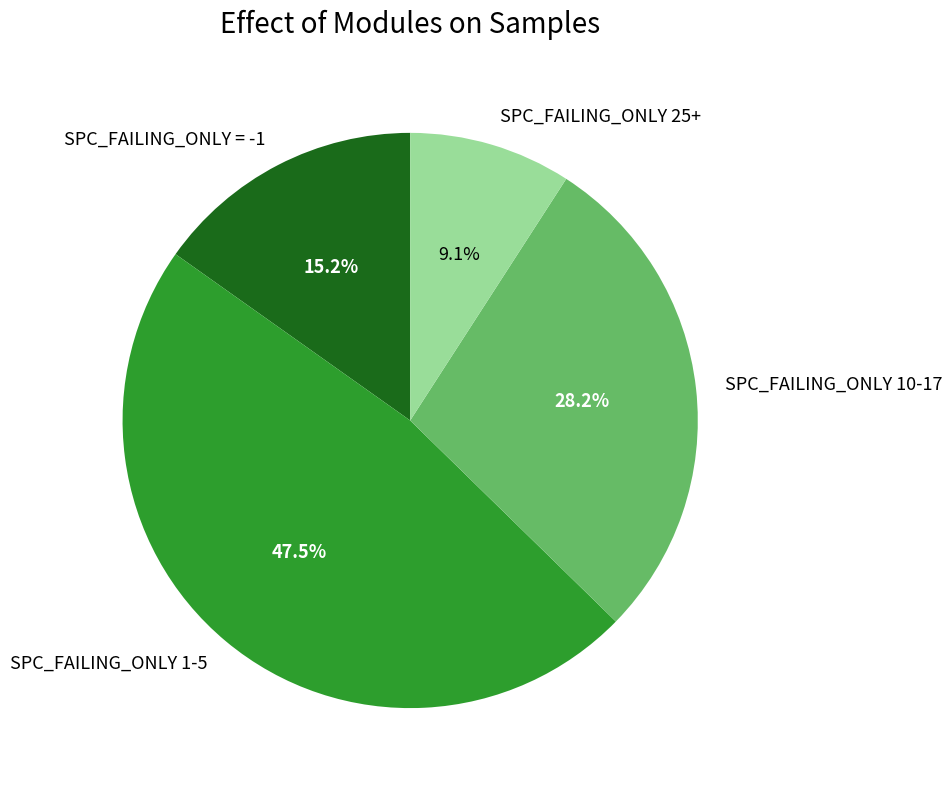

Is there any slice that represents more than half of the pie?

No